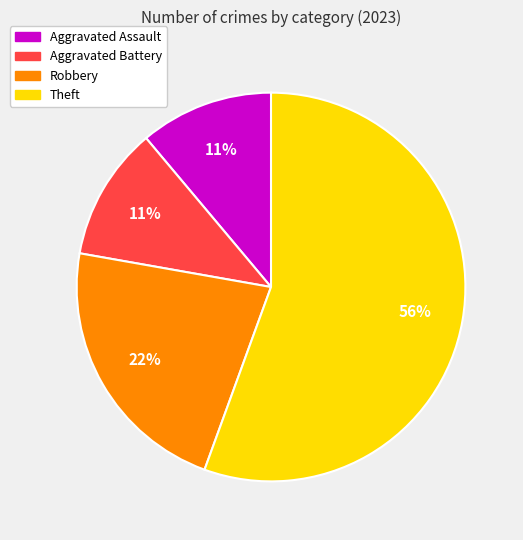

To the nearest percent, what percentage of the pie is Theft?

56%